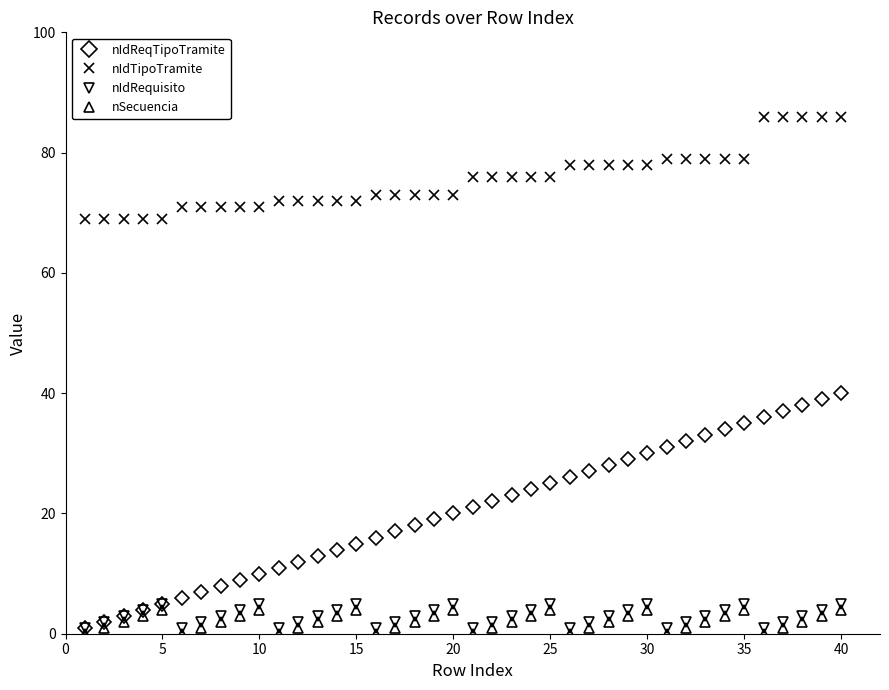

Which series has the largest range (max minus min)?

nIdReqTipoTramite